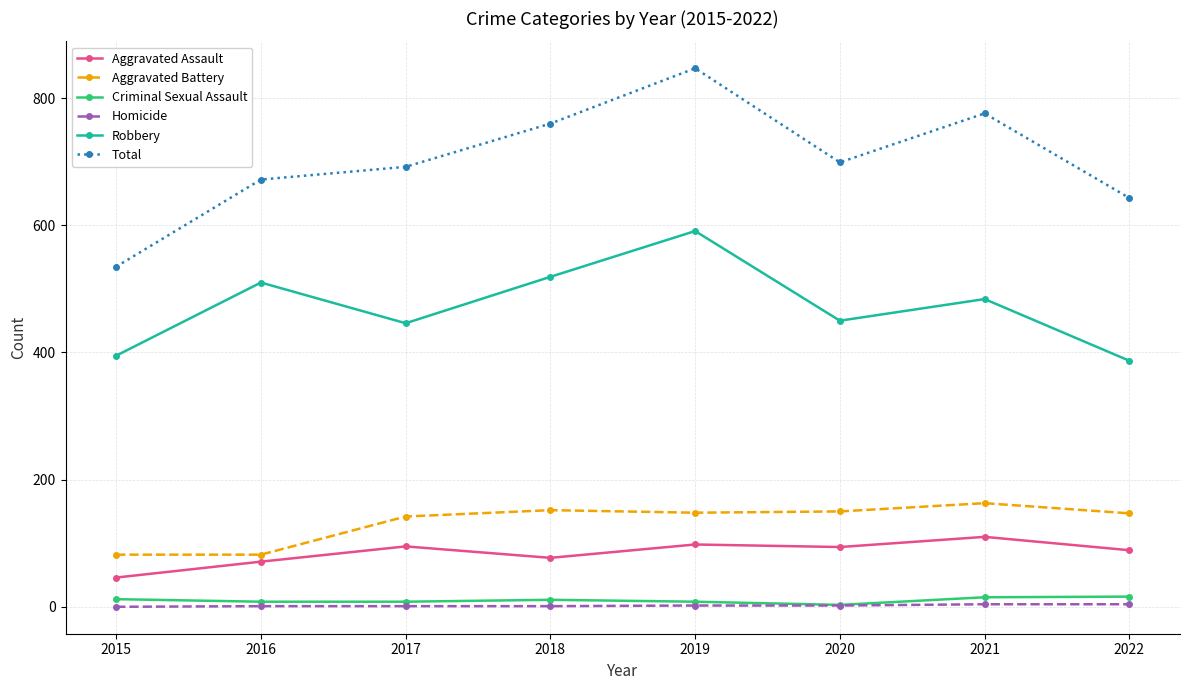

What is the difference between the second highest and second lowest values in the Robbery series?

124